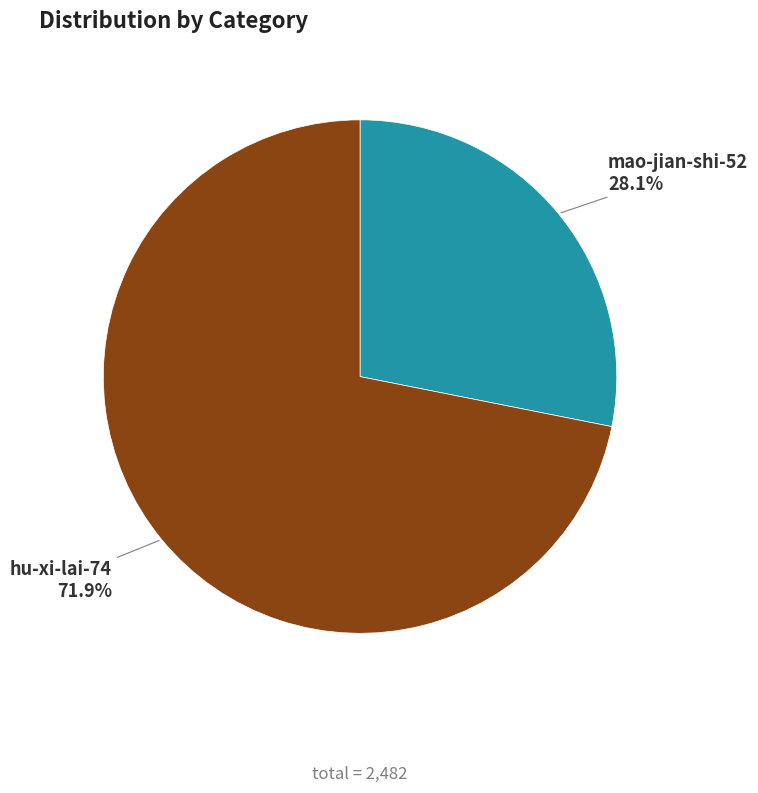

To the nearest percent, what is the average slice percentage?

50%